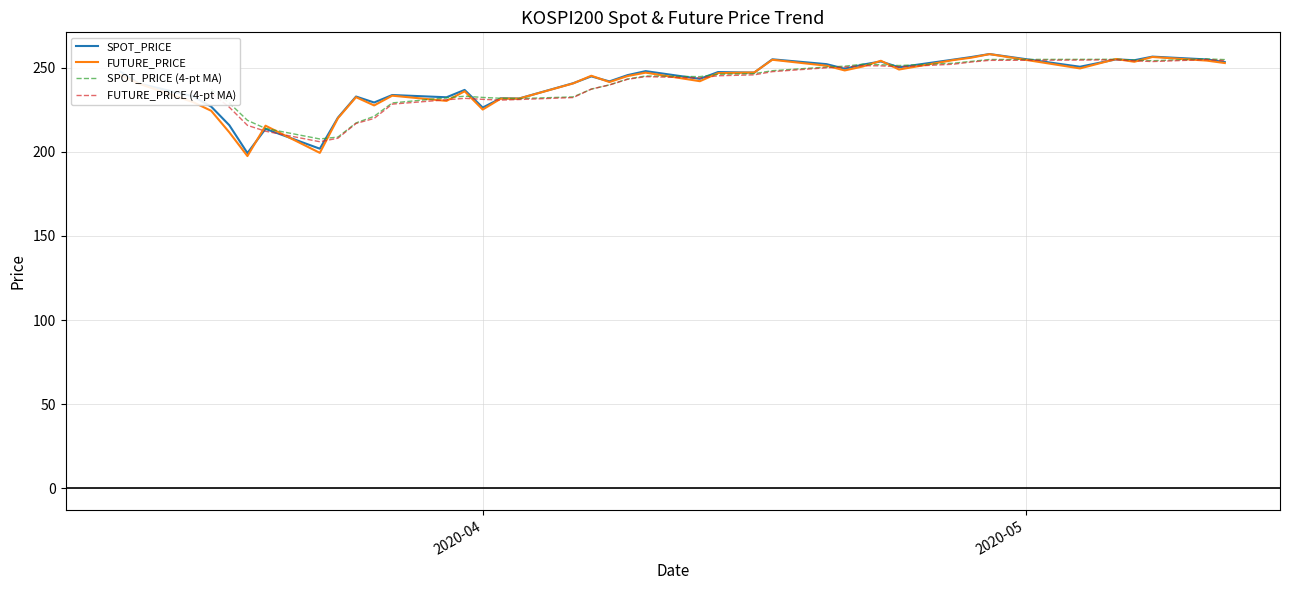

At which category is the sum across all series the highest?

2020-04-29